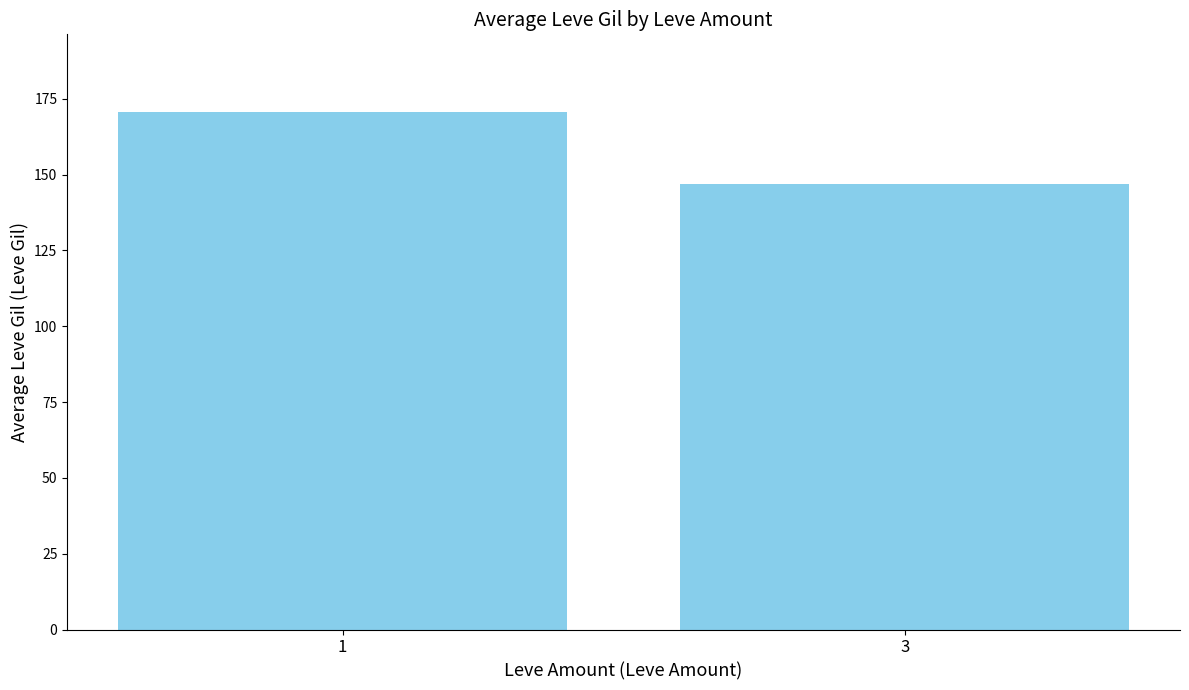

At which label is the value closest to 158?

3